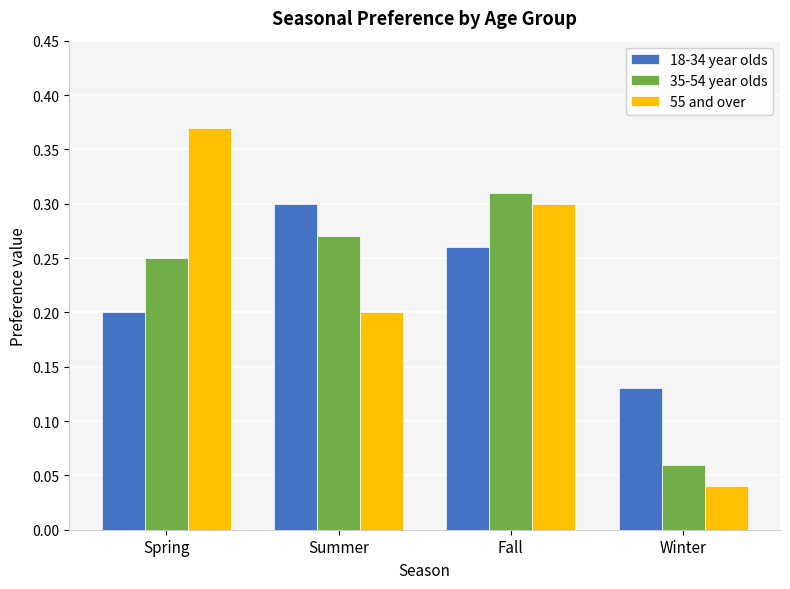

What is the sum of the 55 and over values at Spring and Fall?

0.7